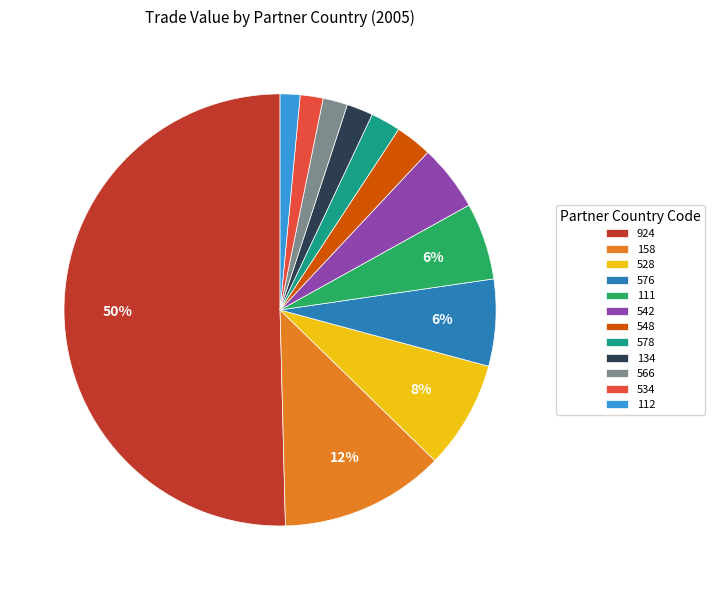

Is it true that 158 is 12% of the pie?

True